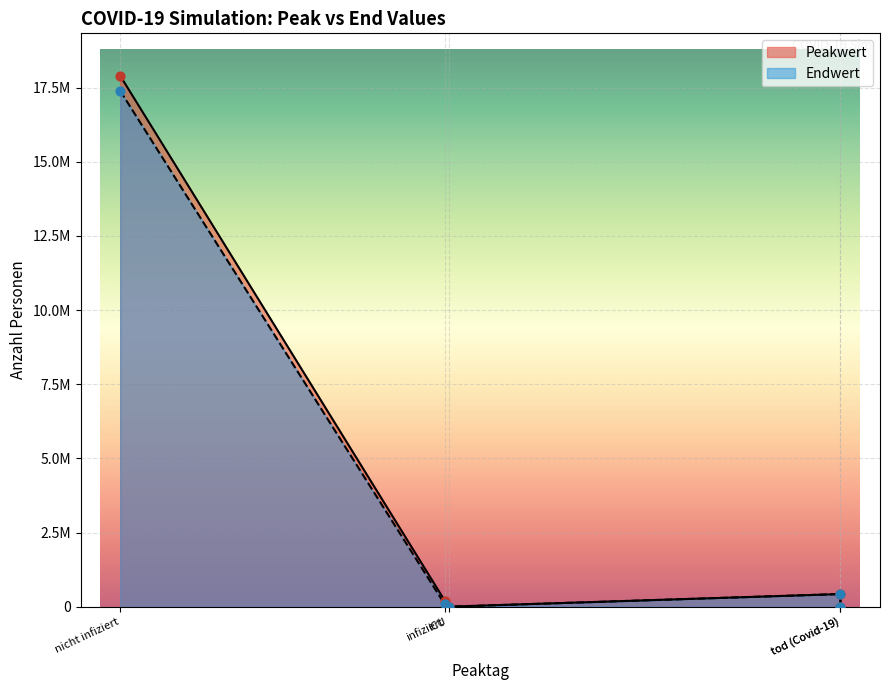

Which series has the largest total across all categories?

Peakwert